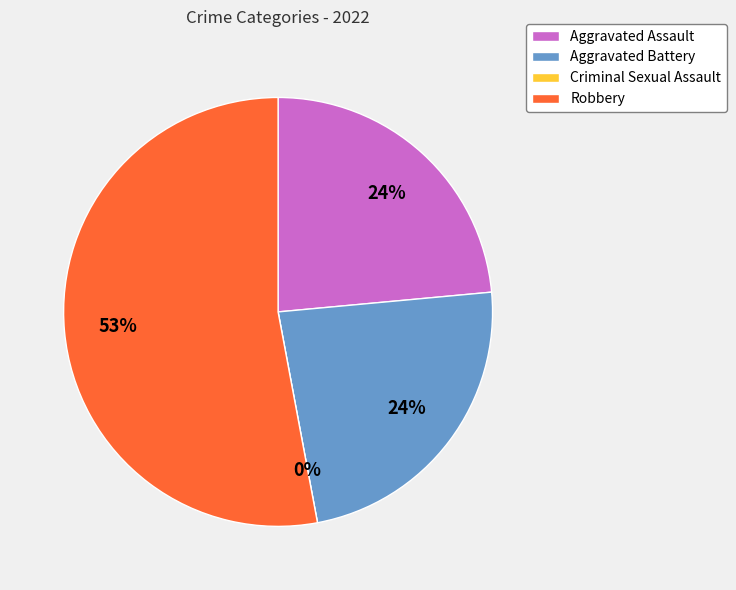

How many segments does this pie chart have?

4